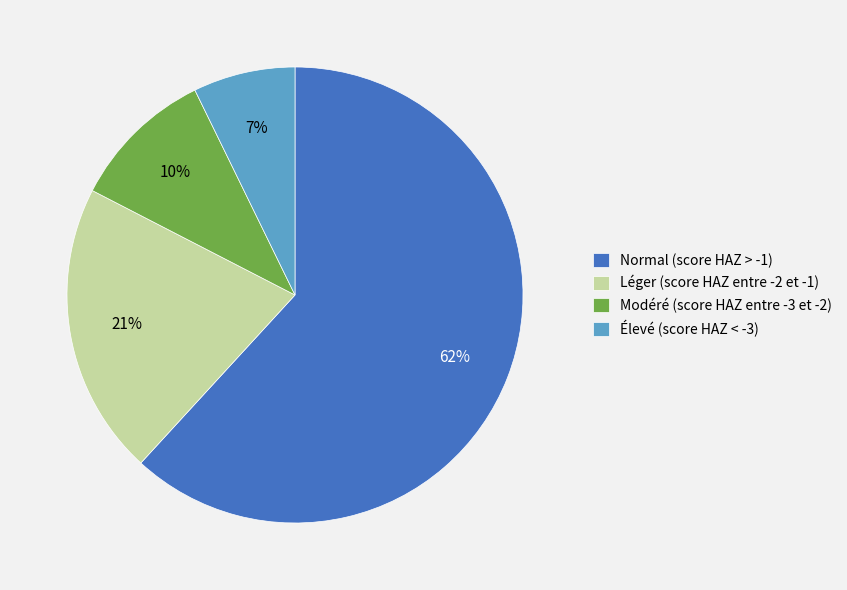

Is it true that Modéré (score HAZ entre -3 et -2) is 4% of the pie?

False